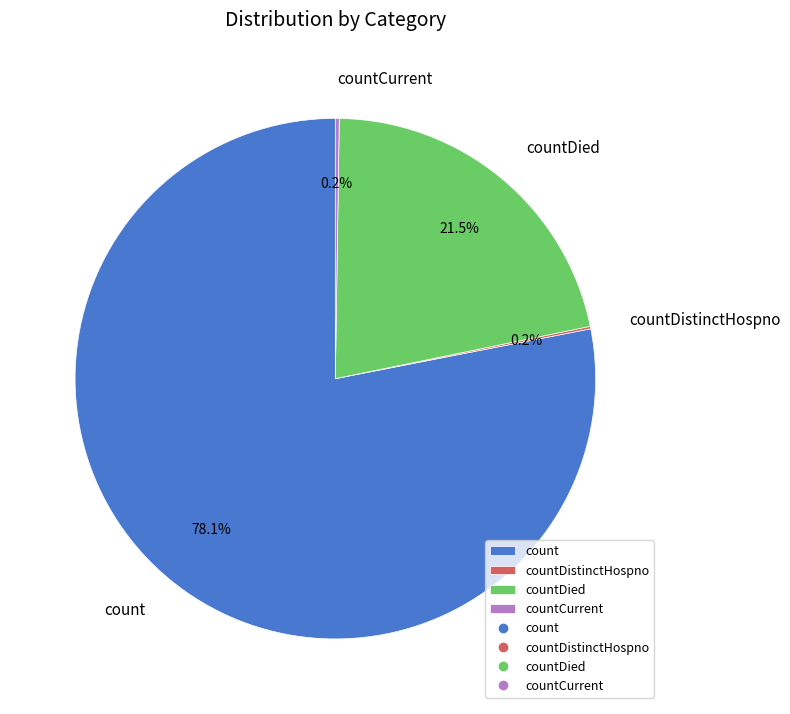

Is there any slice that represents more than half of the pie?

Yes